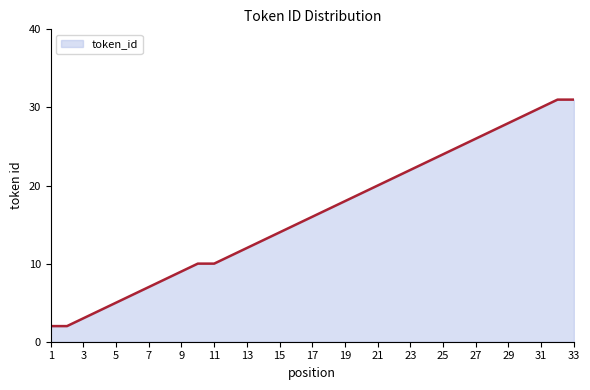

What is the difference between the maximum and minimum values?

29